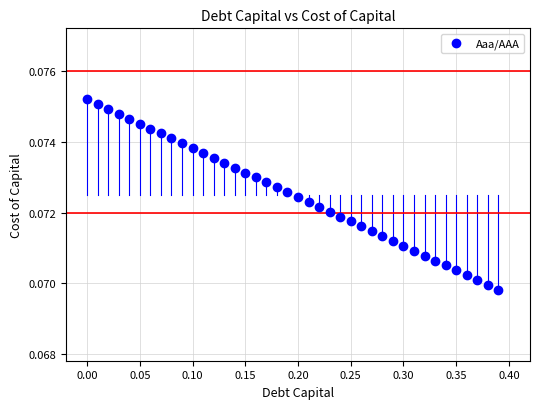

What is the range of X values (max minus min)?

0.4